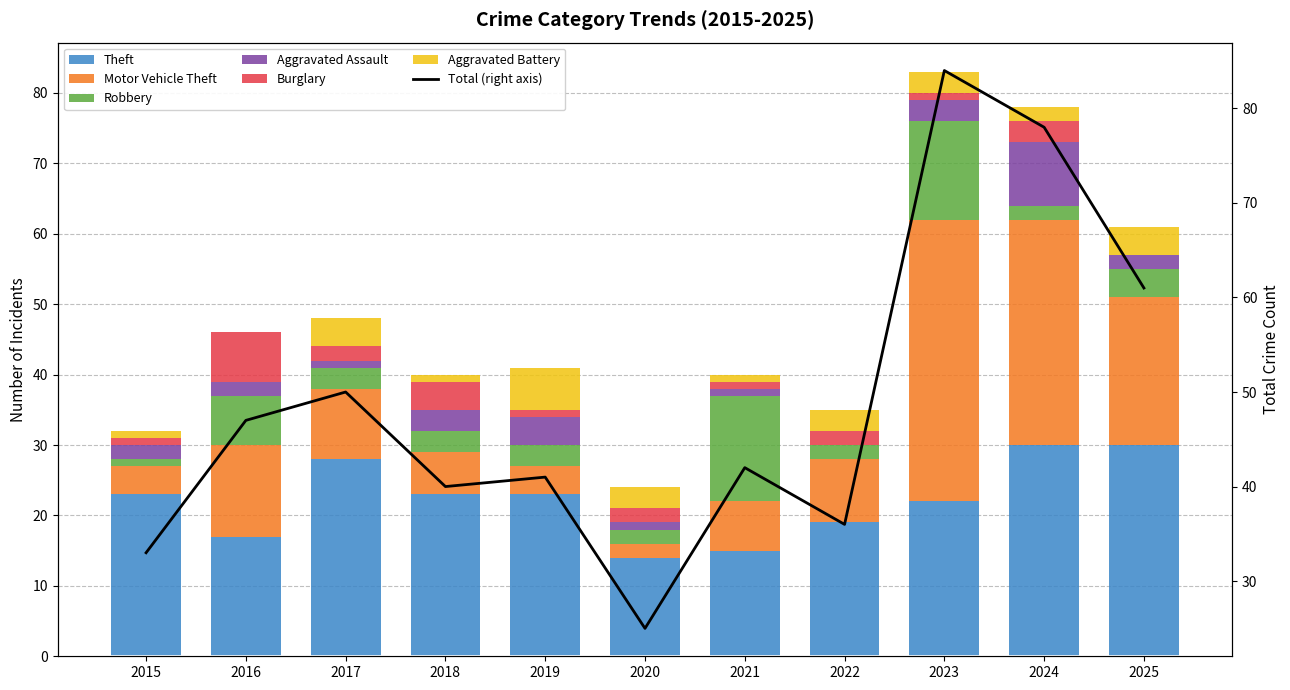

Is the value of Burglary at 2025 greater than the value of Aggravated Battery at 2018?

No